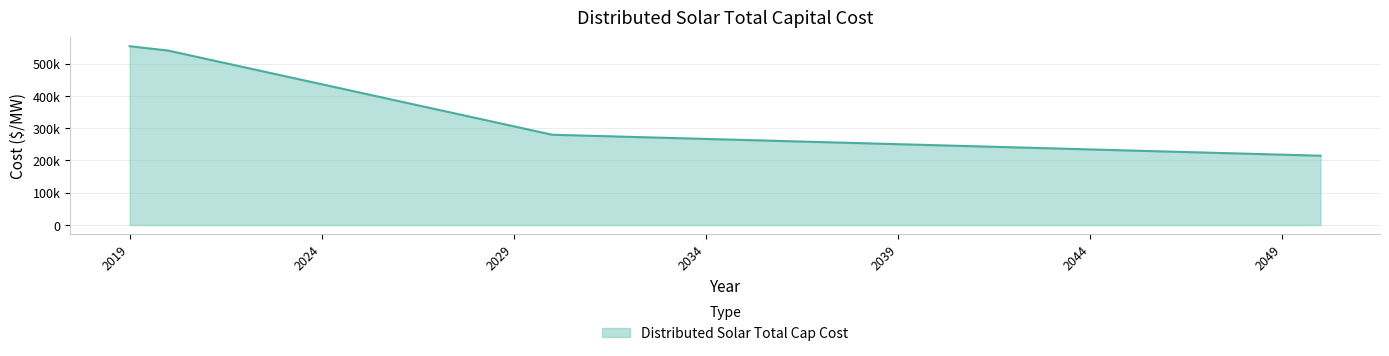

Does the chart have visible grid lines?

Yes